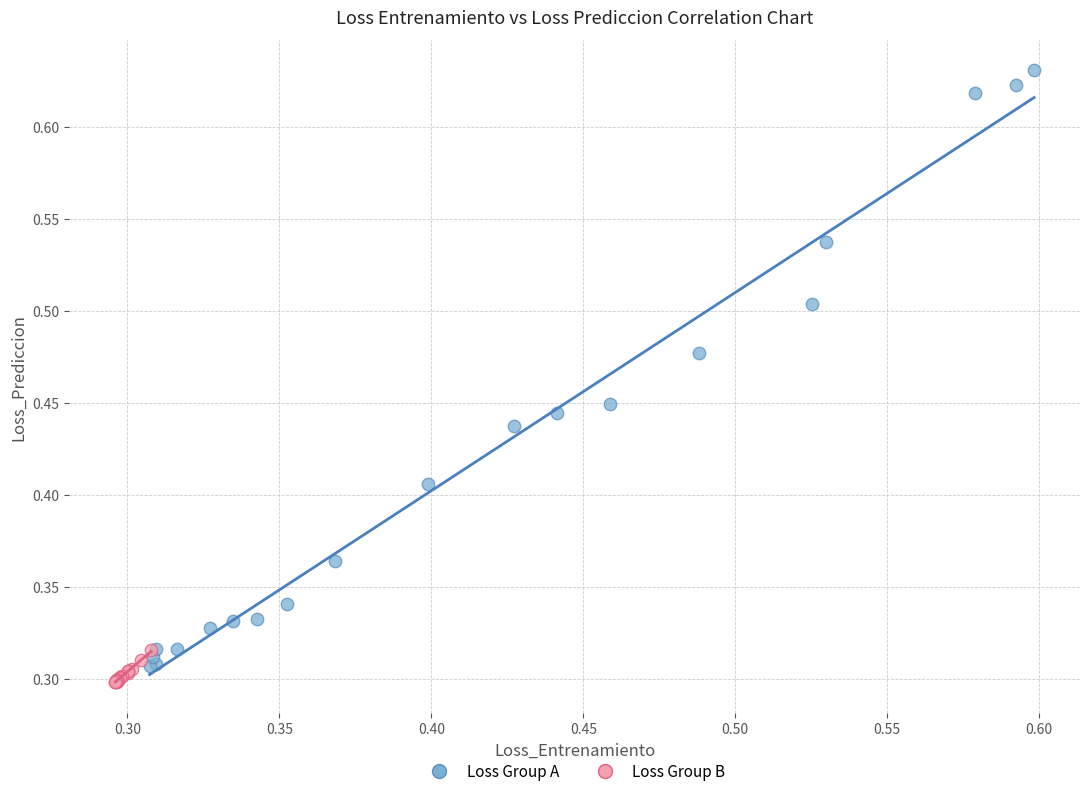

Which series has the largest Y range (max minus min)?

Loss Group A